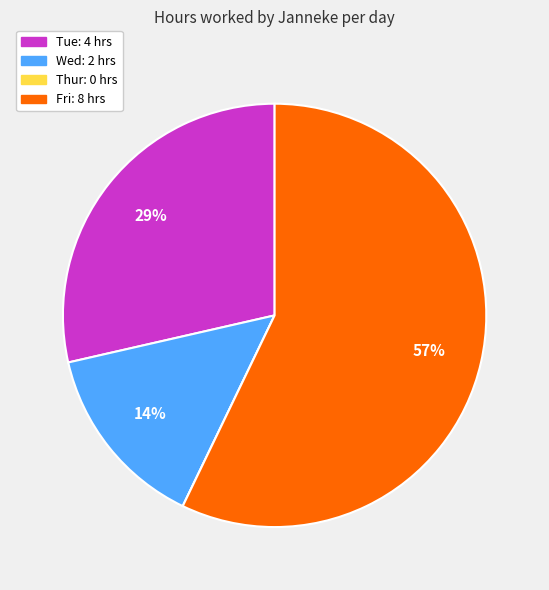

What is the majority slice?

Fri